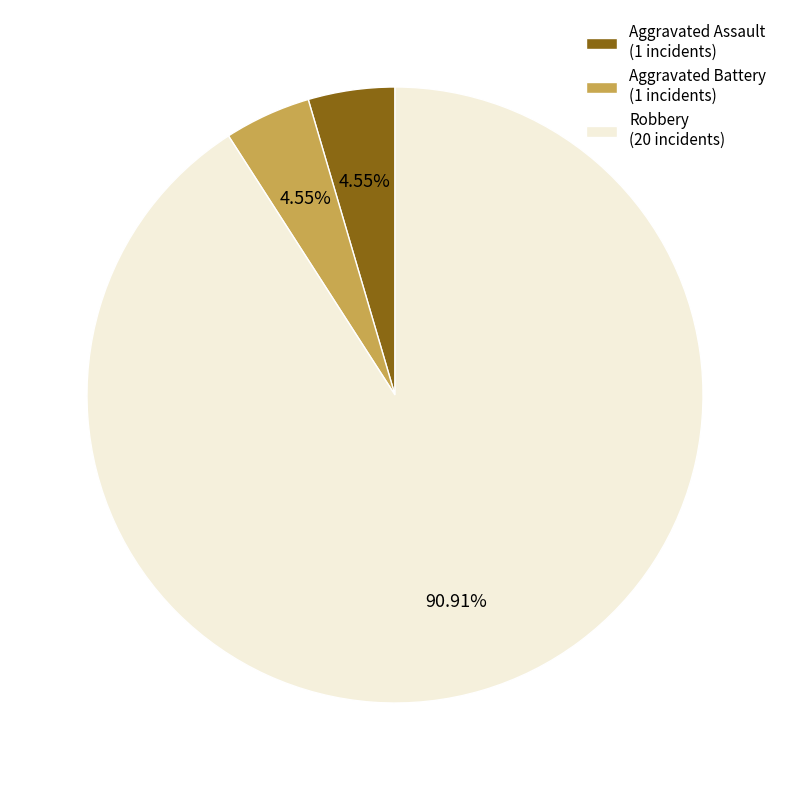

What portion of the pie excludes Aggravated Assault?

95.5%